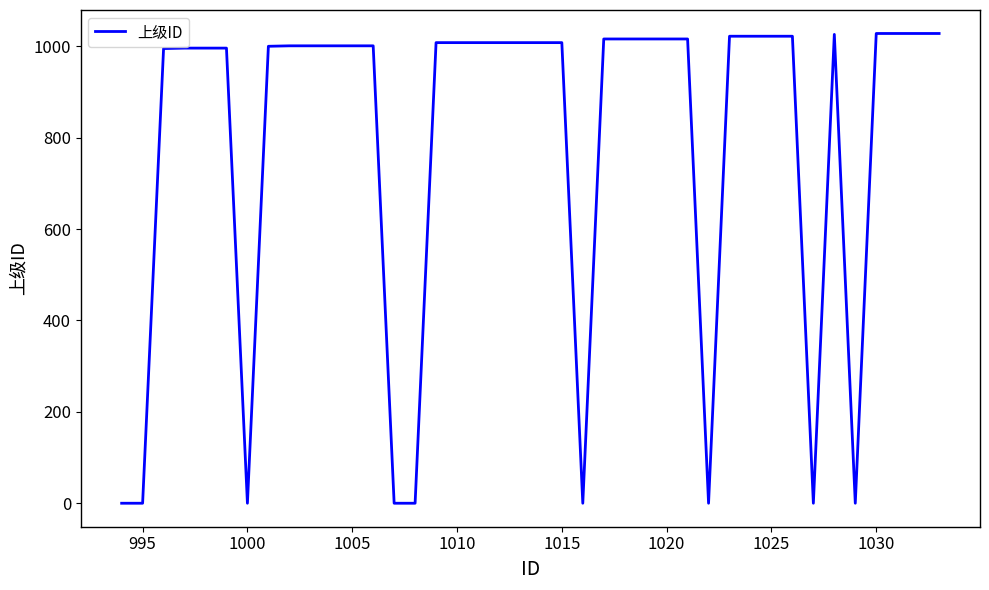

What is the maximum value shown in the chart?

1028